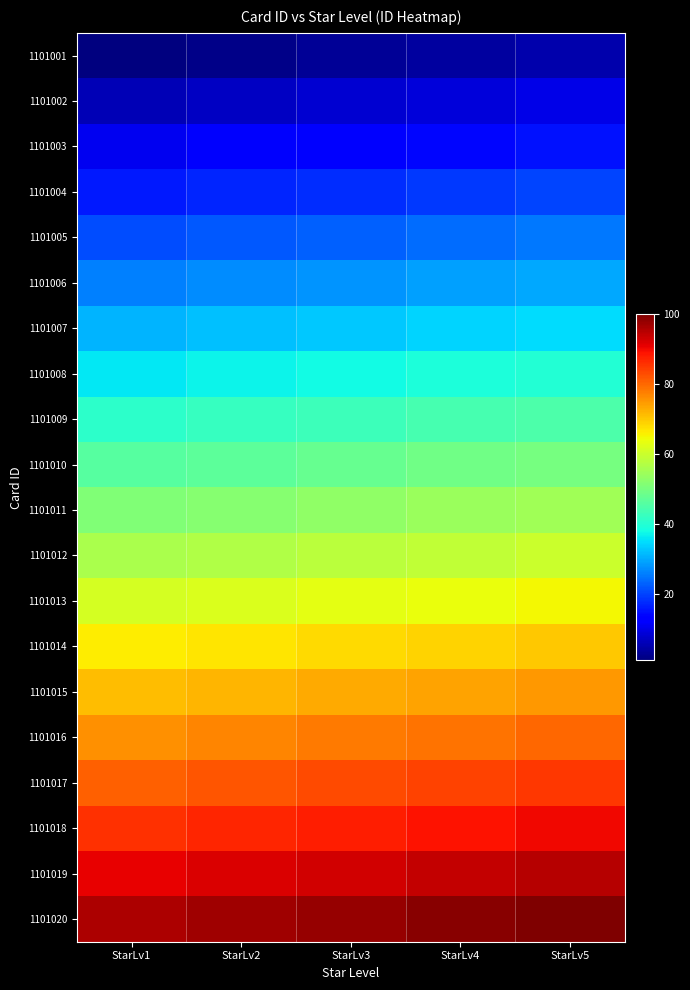

At how many categories does at least one series exceed 27?

5